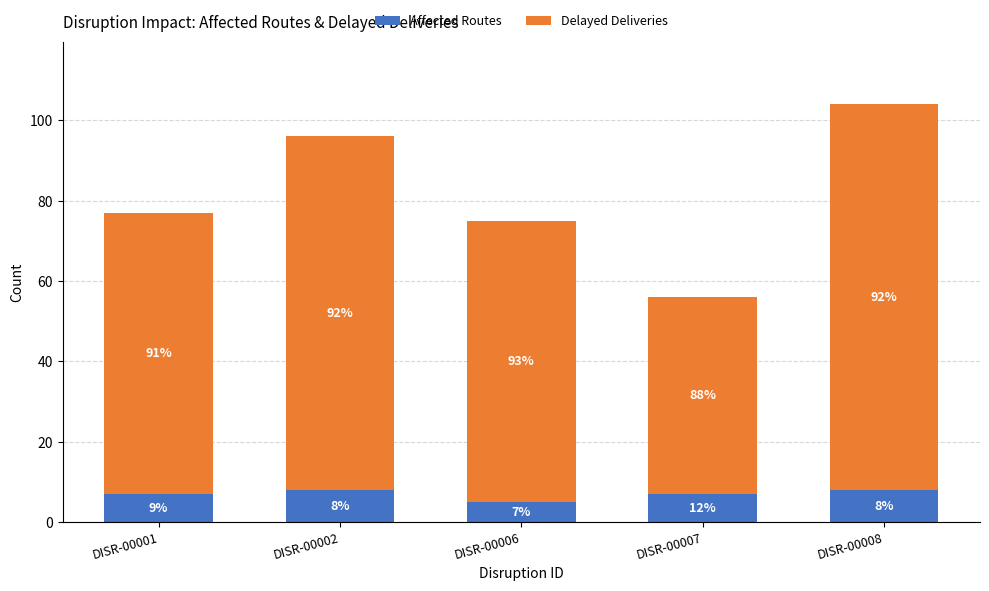

What are all the series names shown in the legend?

Affected Routes, Delayed Deliveries